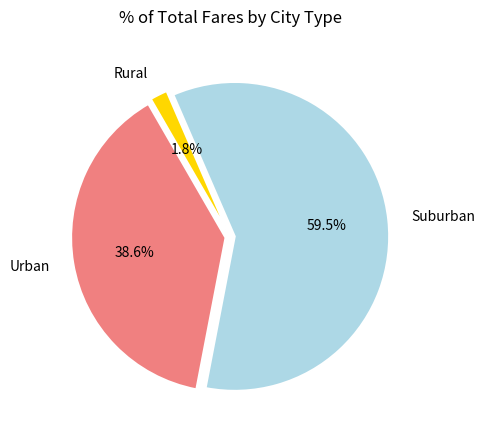

Is there a majority slice in this chart?

Yes